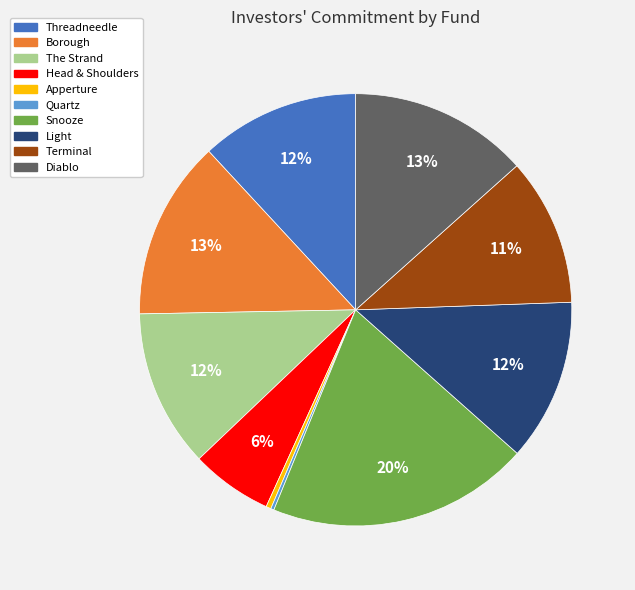

To the nearest percent, what portion does Diablo represent?

13%